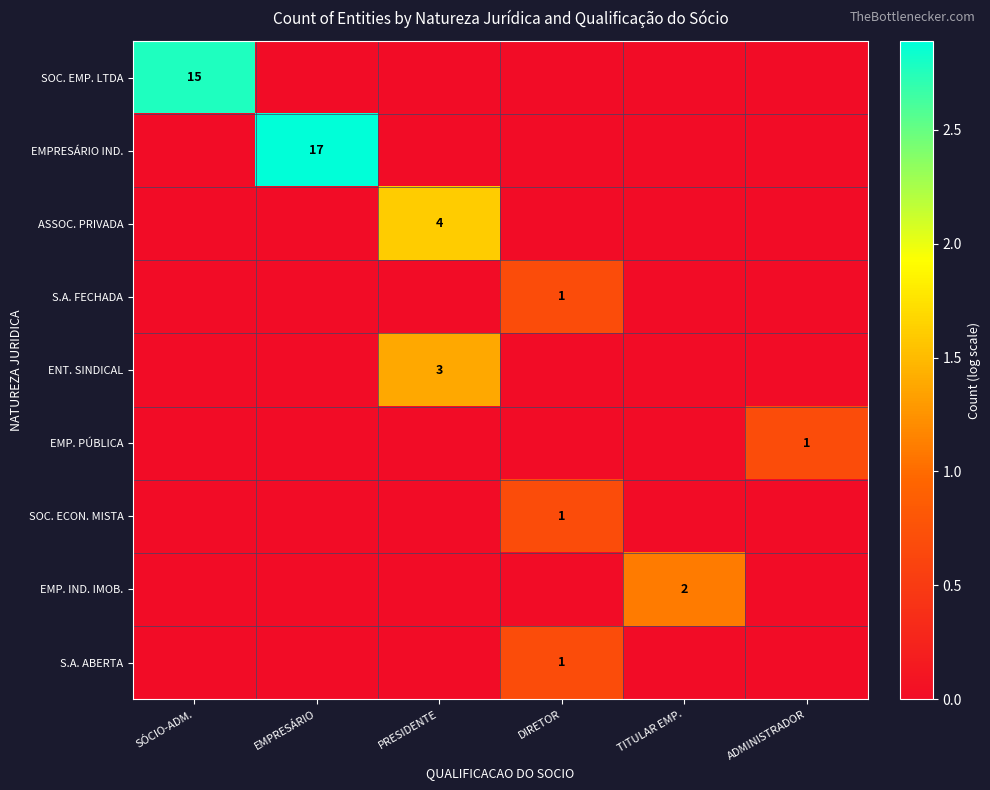

How many series are shown in this chart?

9